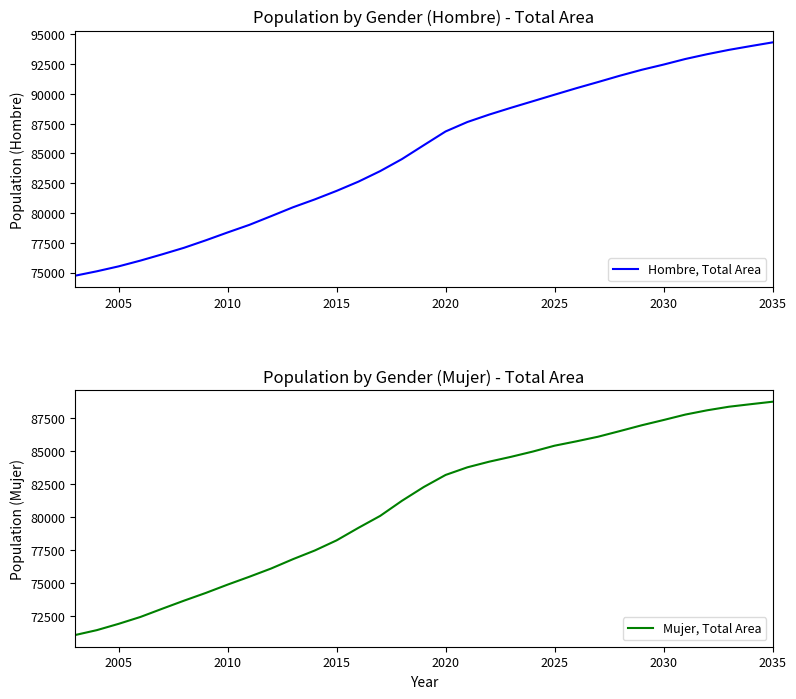

True or false: Hombre, Total Area and Mujer, Total Area cross at least once.

False